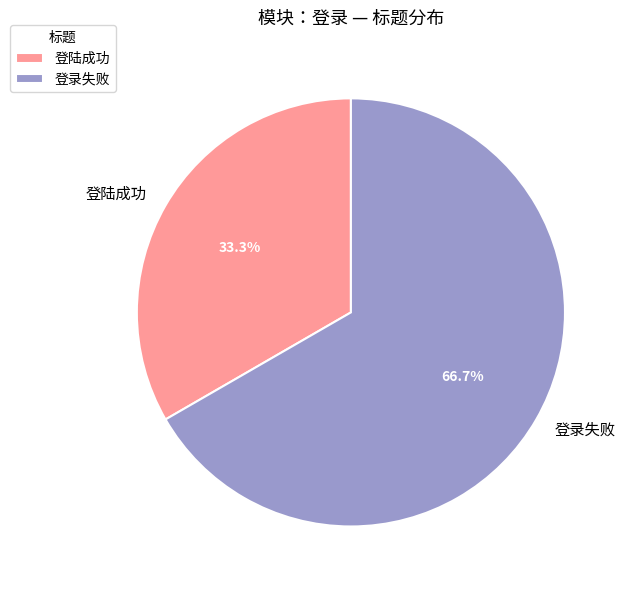

The 登陆成功 slice represents 25% of the pie. True or false?

False